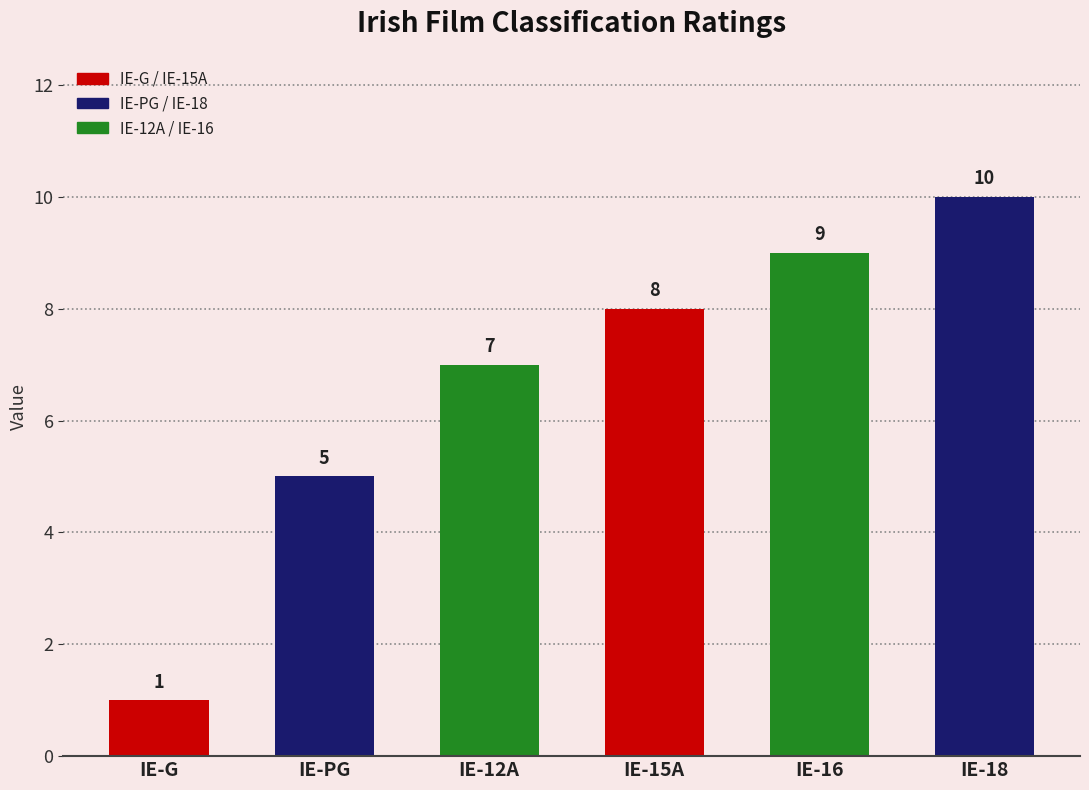

Are the bars horizontal?

No